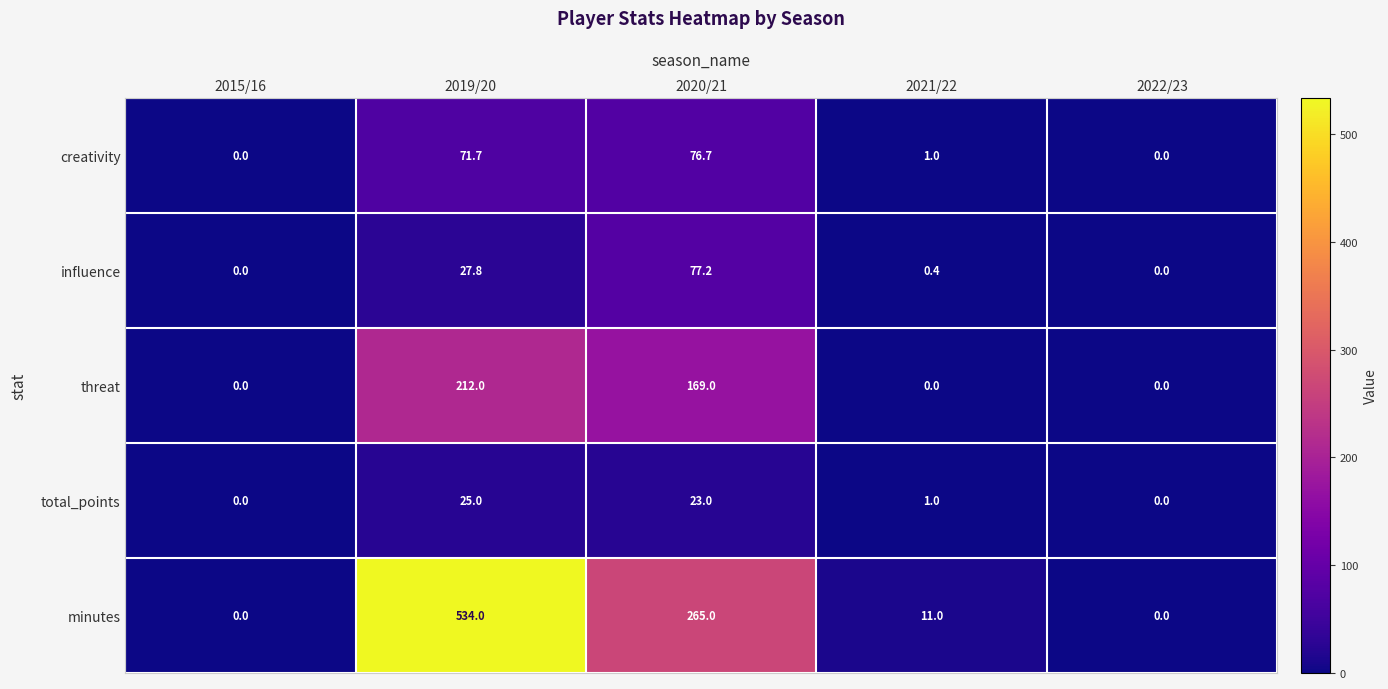

At which label does total_points reach its peak?

2019/20